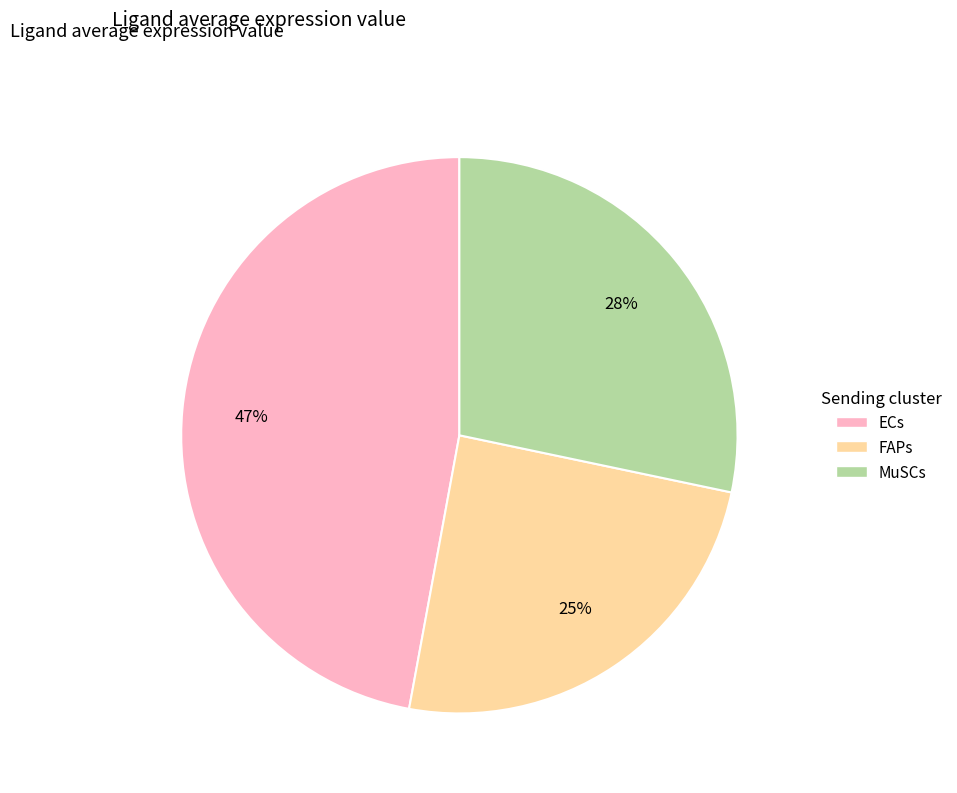

To the nearest percent, what percentage of the pie is ECs?

47%